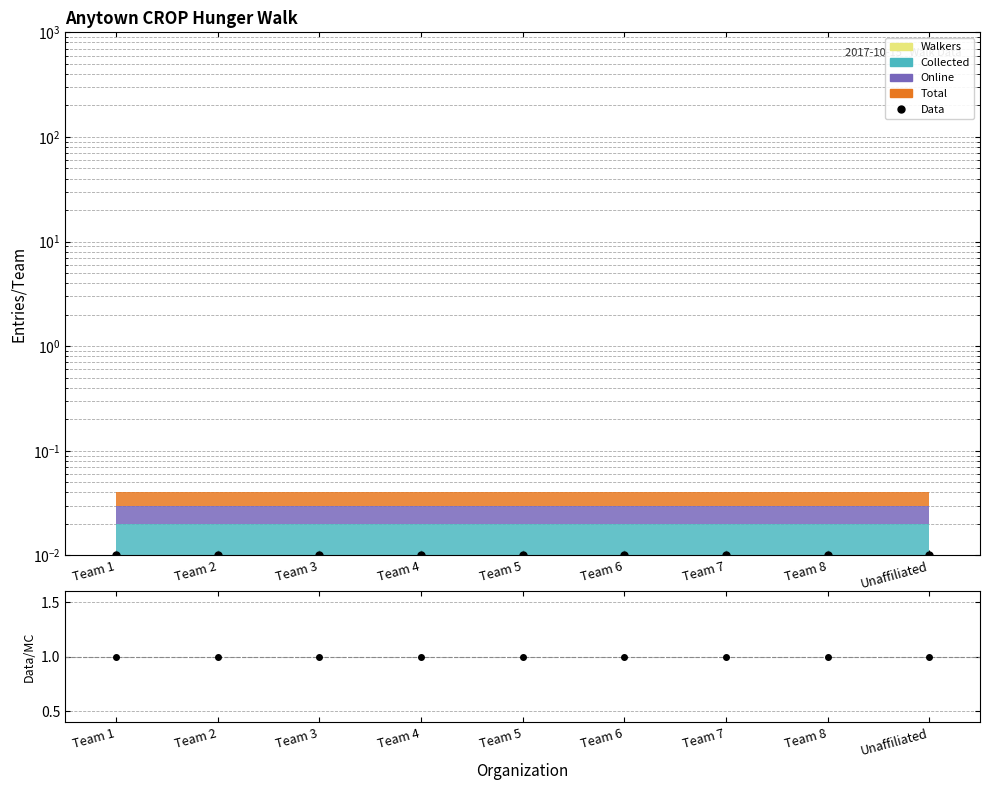

Is the value of Data at Team 5 greater than the value of Data/MC at Team 1?

No